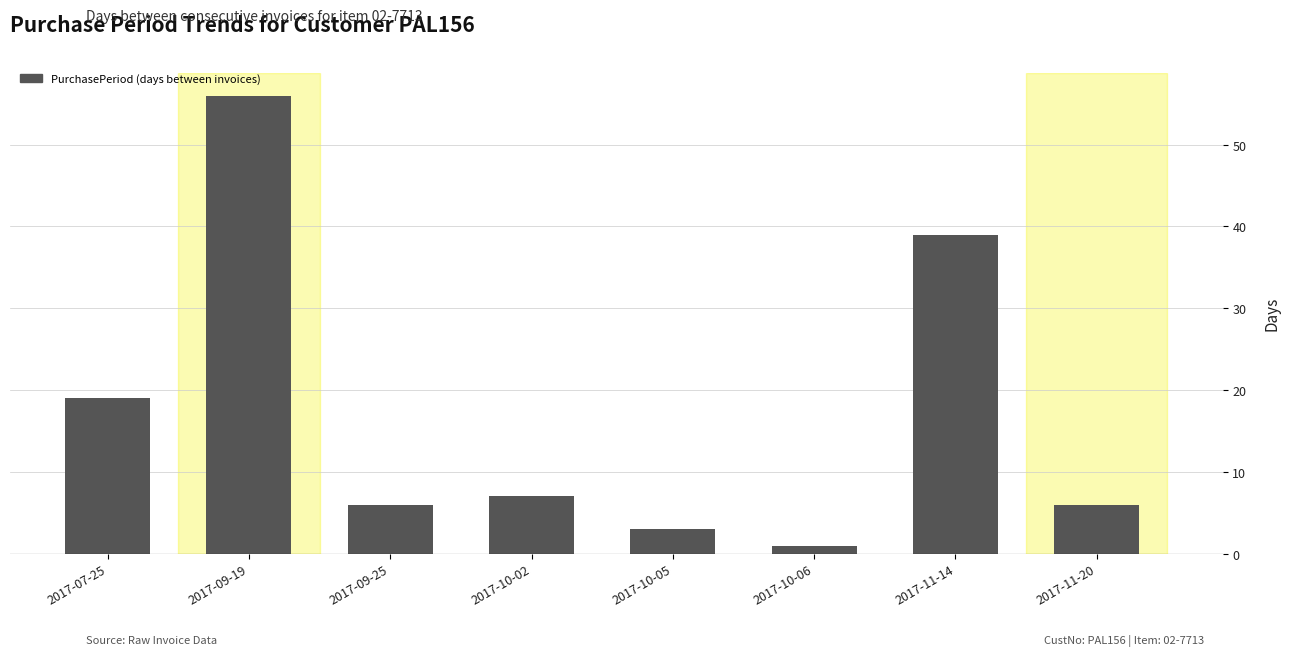

Which category has the highest value across all series?

2017-09-19